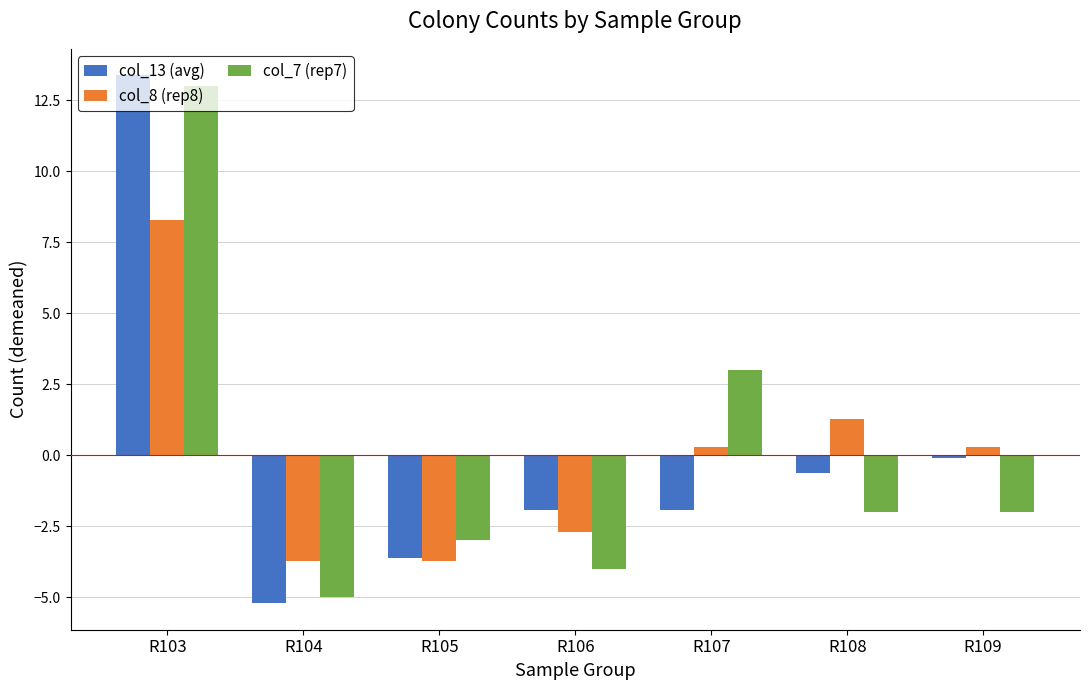

At which category is the sum across all series the highest?

R103